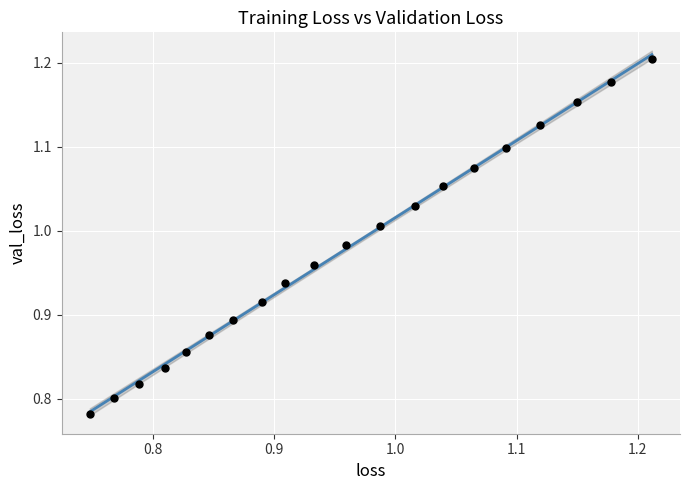

What is the range of Y values (max minus min)?

0.4